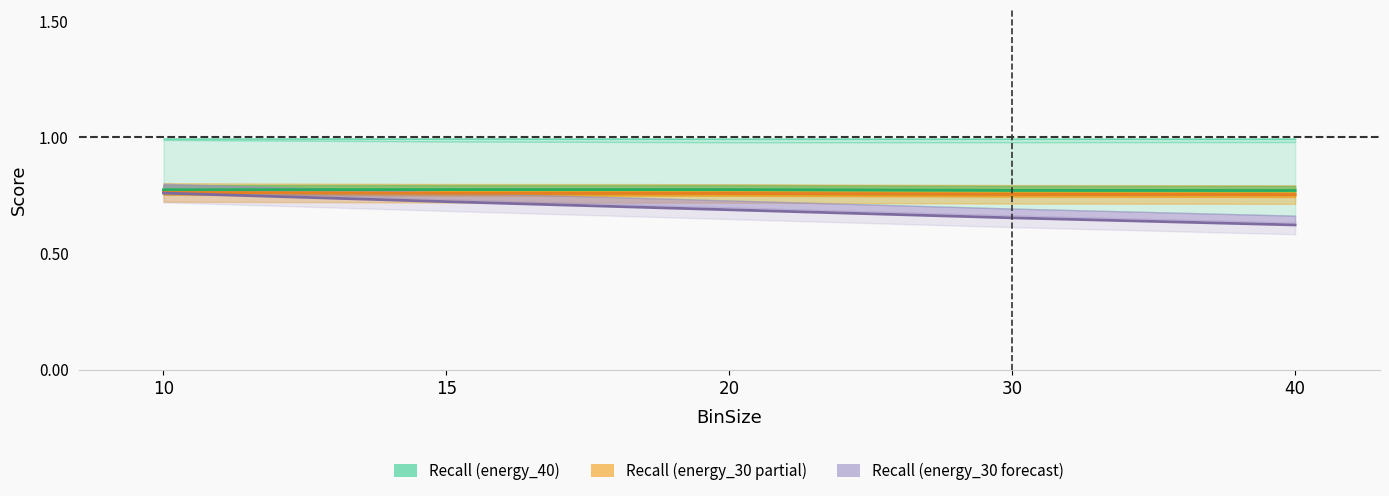

What is the spread (max minus min) of values at 20?

0.1